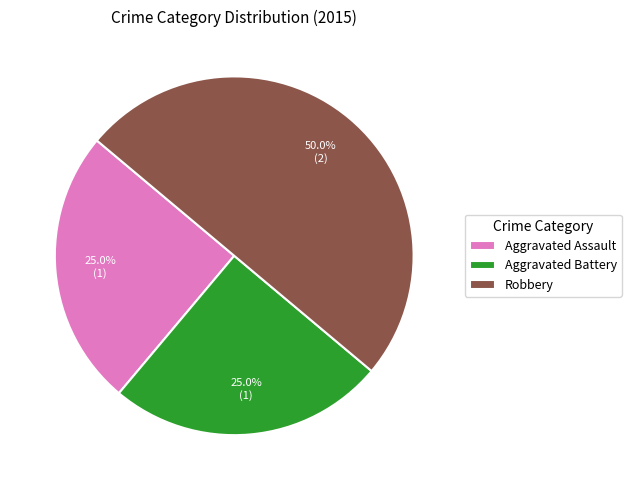

To the nearest percent, what percentage of the pie is Robbery?

50%